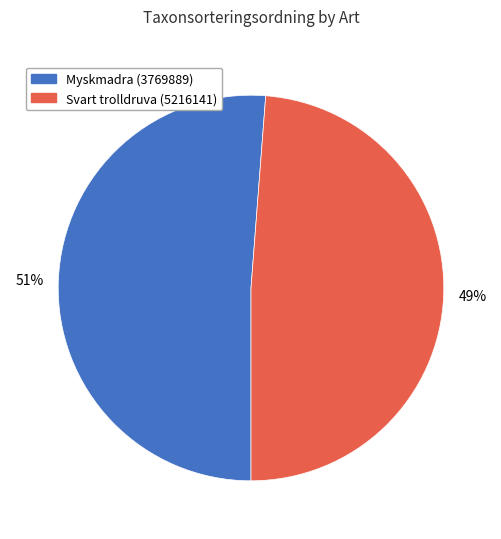

Is the sum of Myskmadra (3769889) and Svart trolldruva (5216141) greater than half?

Yes